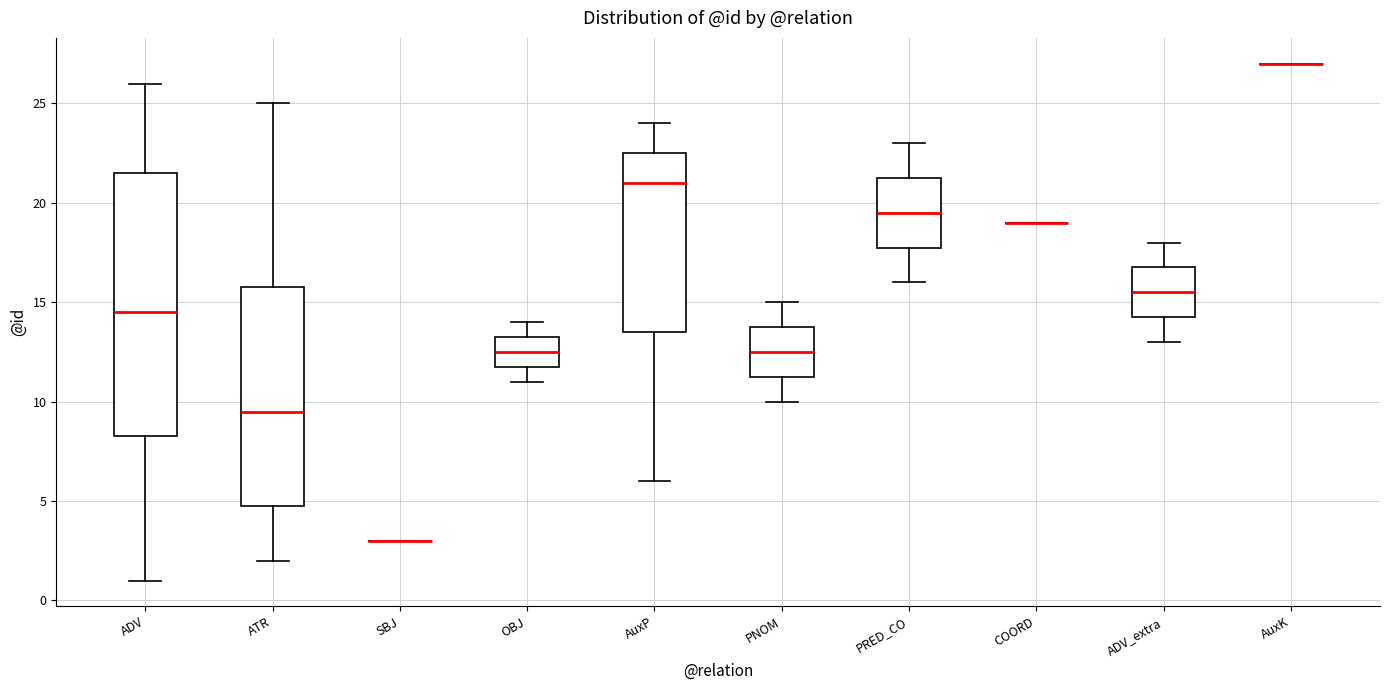

Reading left to right, transcribe this box plot: for each box, give where its median line is, the range the box spans, and where its two whiskers end, as read against the y-axis. The values are not printed on the chart, so give them approximately, as read against the axis.

ADV: median 14.5, box 8.5 to 21.5, whiskers 1.0 to 26.0
ATR: median 9.5, box 5.0 to 16.0, whiskers 2.0 to 25.0
SBJ: box collapsed to a line at 3.0, whiskers 3.0 to 3.0
OBJ: median 12.5, box 12.0 to 13.5, whiskers 11.0 to 14.0
AuxP: median 21.0, box 13.5 to 22.5, whiskers 6.0 to 24.0
PNOM: median 12.5, box 11.5 to 14.0, whiskers 10.0 to 15.0
PRED_CO: median 19.5, box 18.0 to 21.5, whiskers 16.0 to 23.0
COORD: box collapsed to a line at 19.0, whiskers 19.0 to 19.0
ADV_extra: median 15.5, box 14.5 to 17.0, whiskers 13.0 to 18.0
AuxK: box collapsed to a line at 27.0, whiskers 27.0 to 27.0